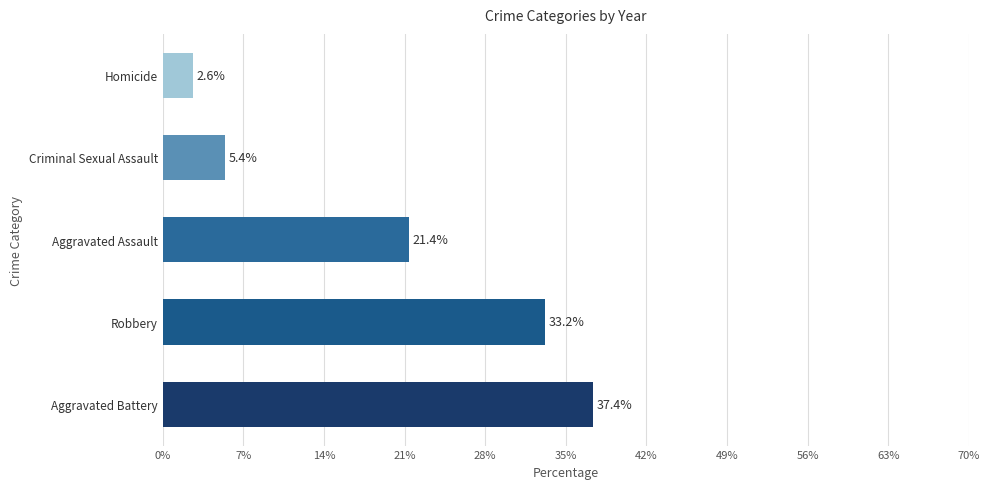

List the labels in order of value, smallest first.

Homicide, Criminal Sexual Assault, Aggravated Assault, Robbery, Aggravated Battery